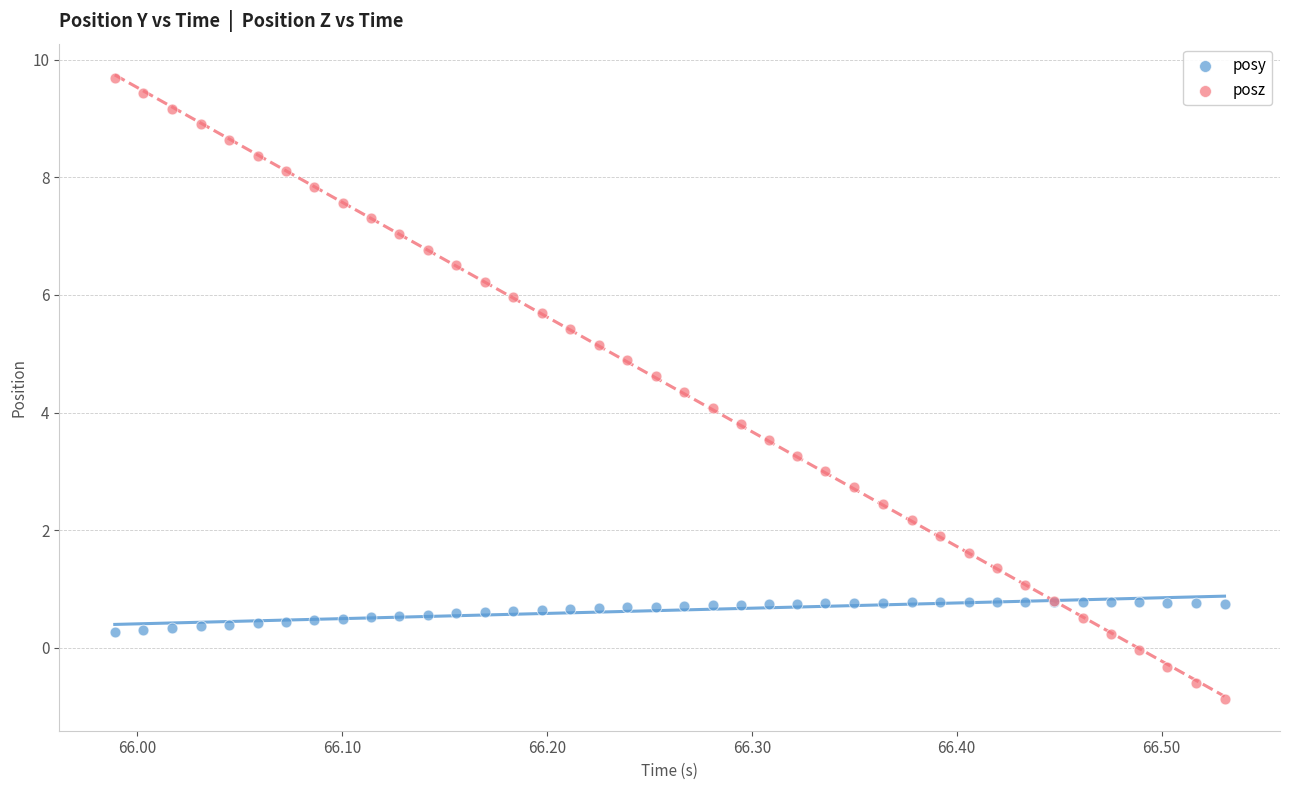

What are all the series names shown in the legend?

posy, posz